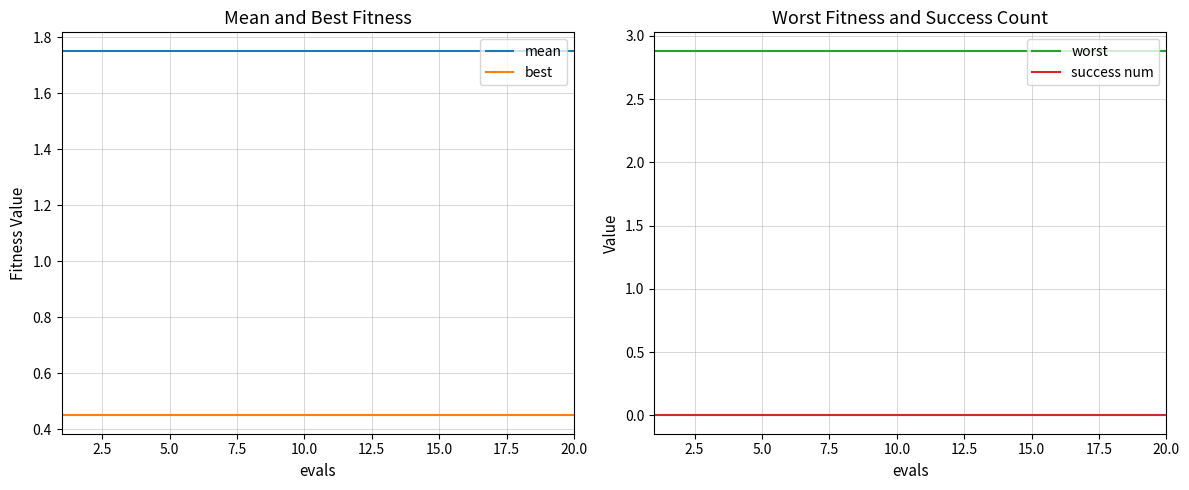

Is it true that worst equals 2.9 at 13?

True